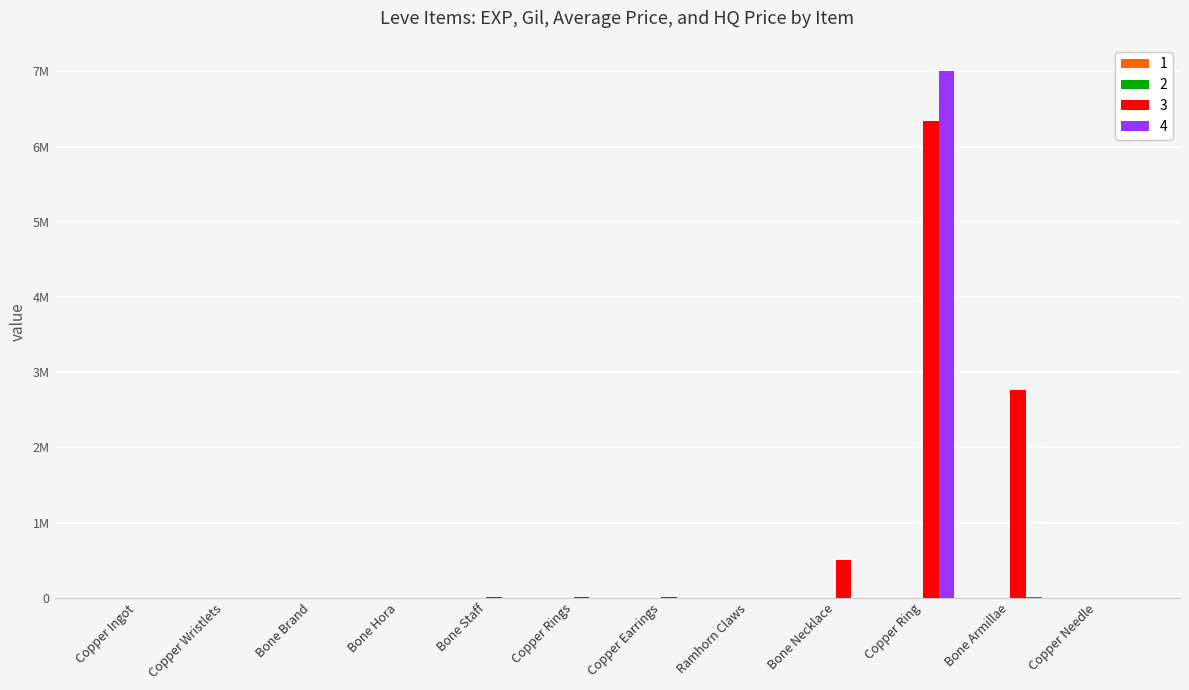

Are the bars horizontal?

No